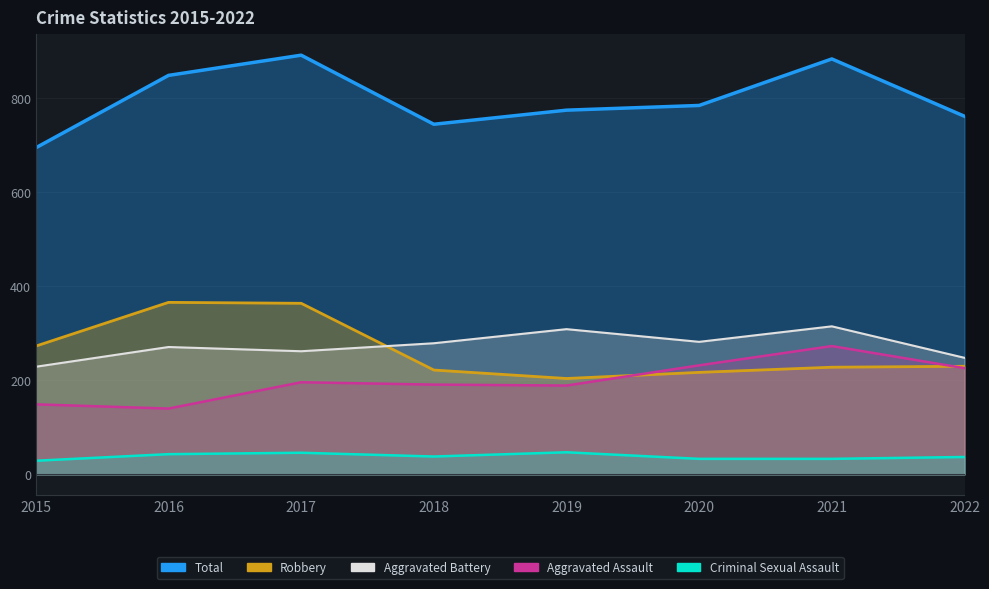

True or false: Aggravated Battery has more than 0 points higher than both neighbors.

True